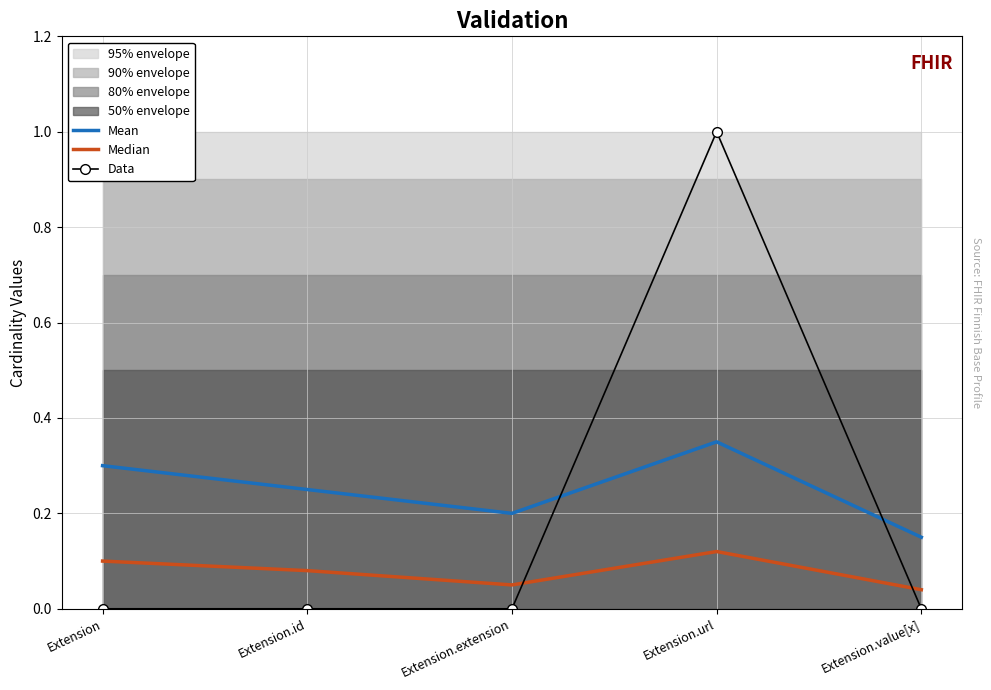

In Data, how many points are higher than both neighbors (excluding endpoints)?

1